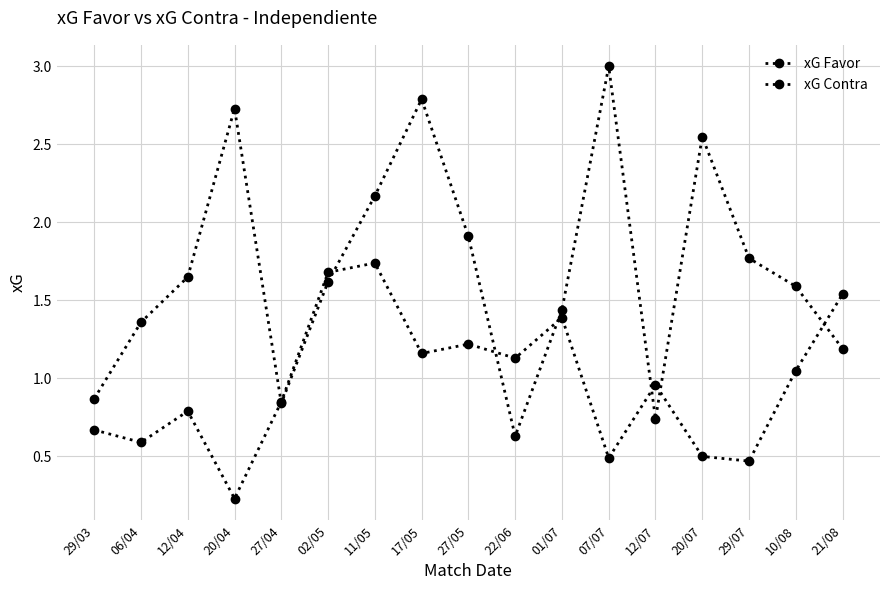

Which series has the largest range (max minus min)?

xG Contra